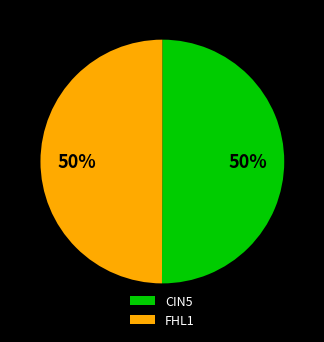

Is it true that CIN5 is 50% of the pie?

True